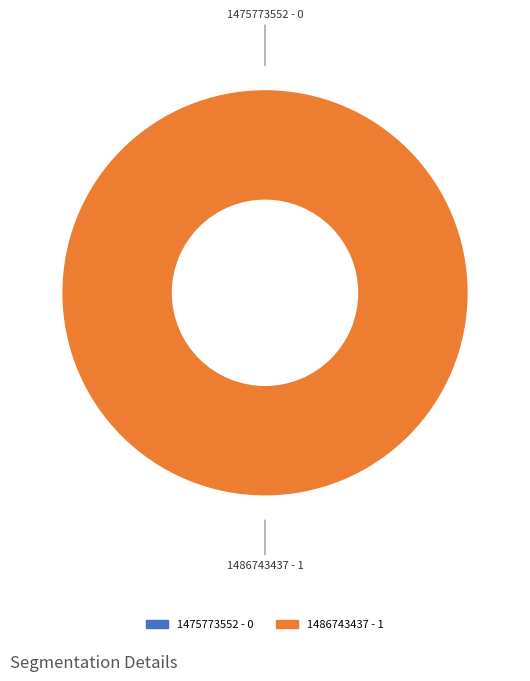

Count the number of slices in the pie.

2